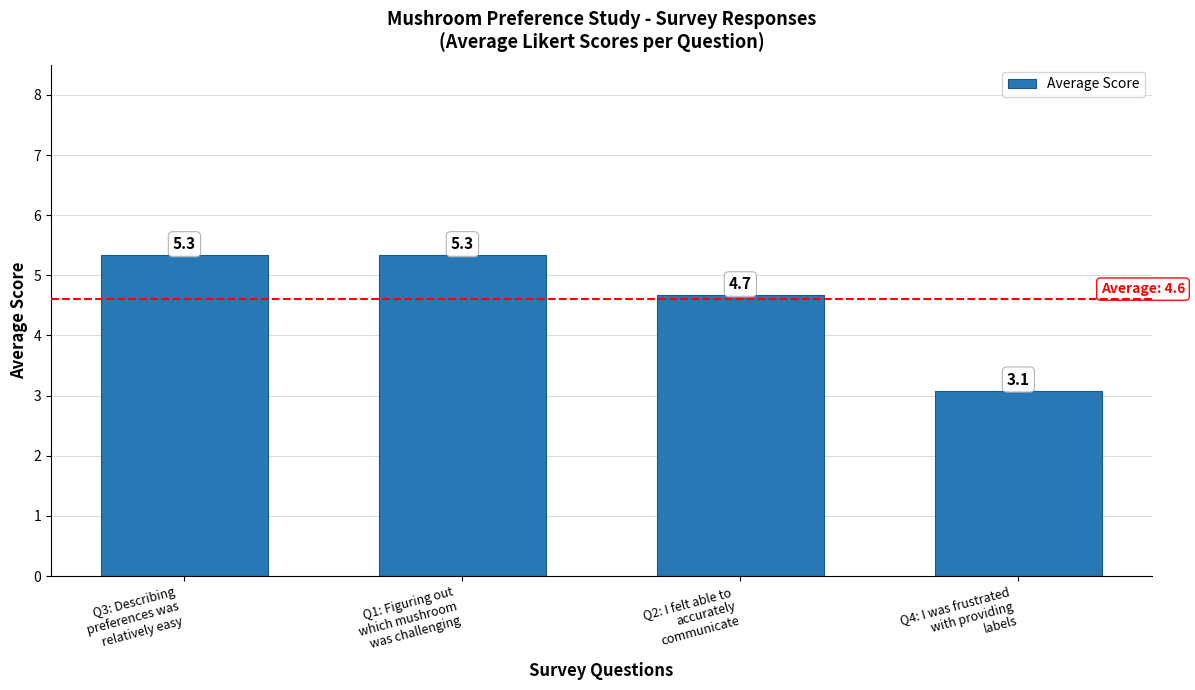

Count the number of data series in this chart.

1